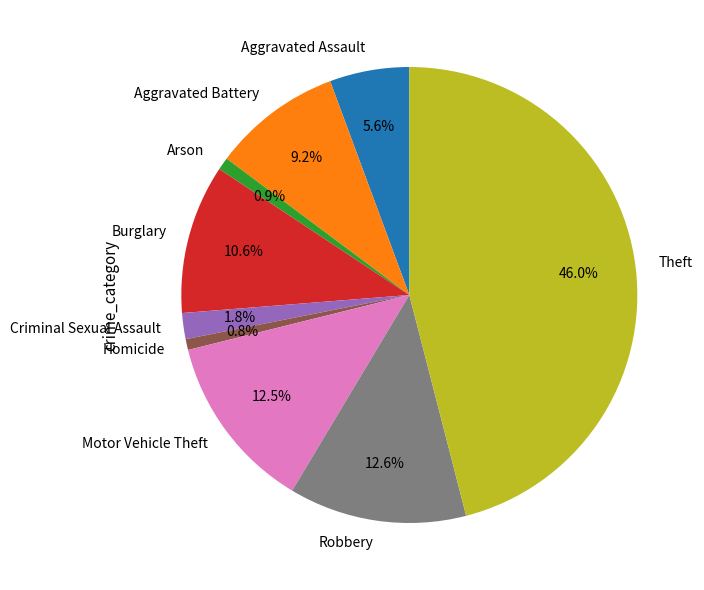

Is Burglary the majority of the pie?

No